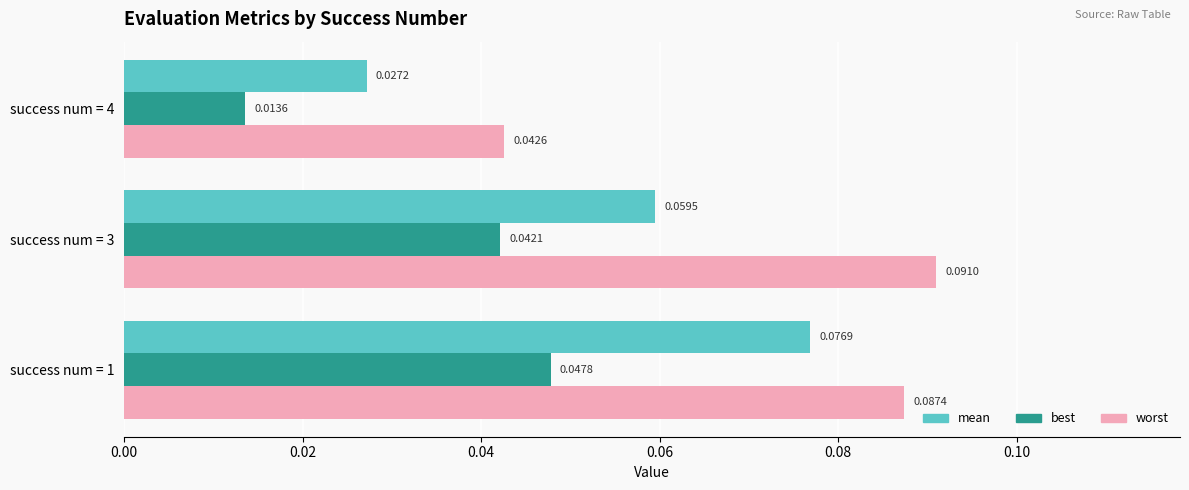

At which category is the sum across all series the highest?

success num = 1